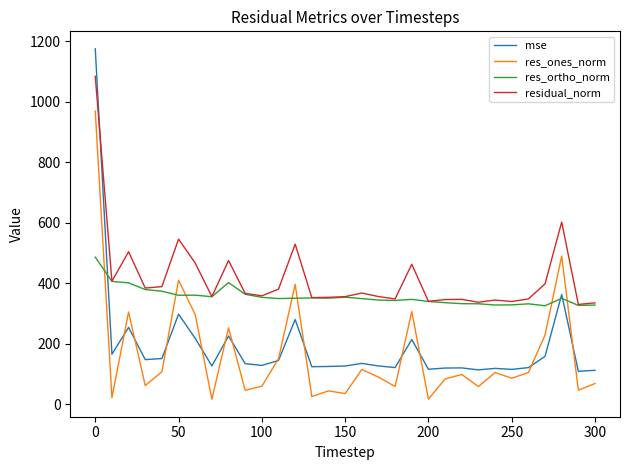

Which series has the largest range (max minus min)?

mse